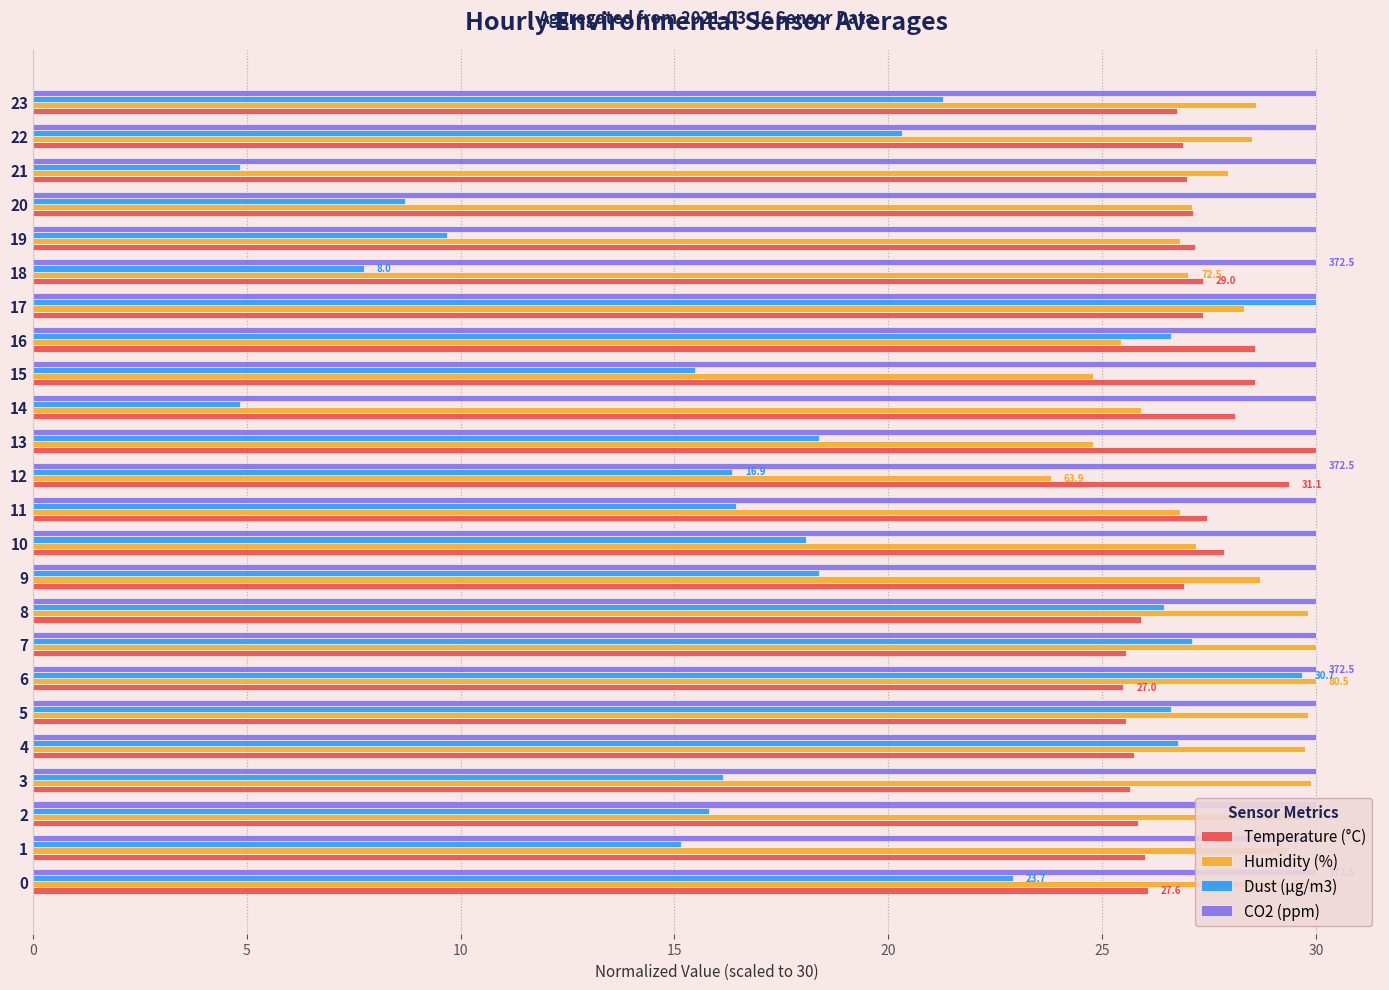

What are all the series names shown in the legend?

Temperature (°C), Humidity (%), Dust (µg/m3), CO2 (ppm)